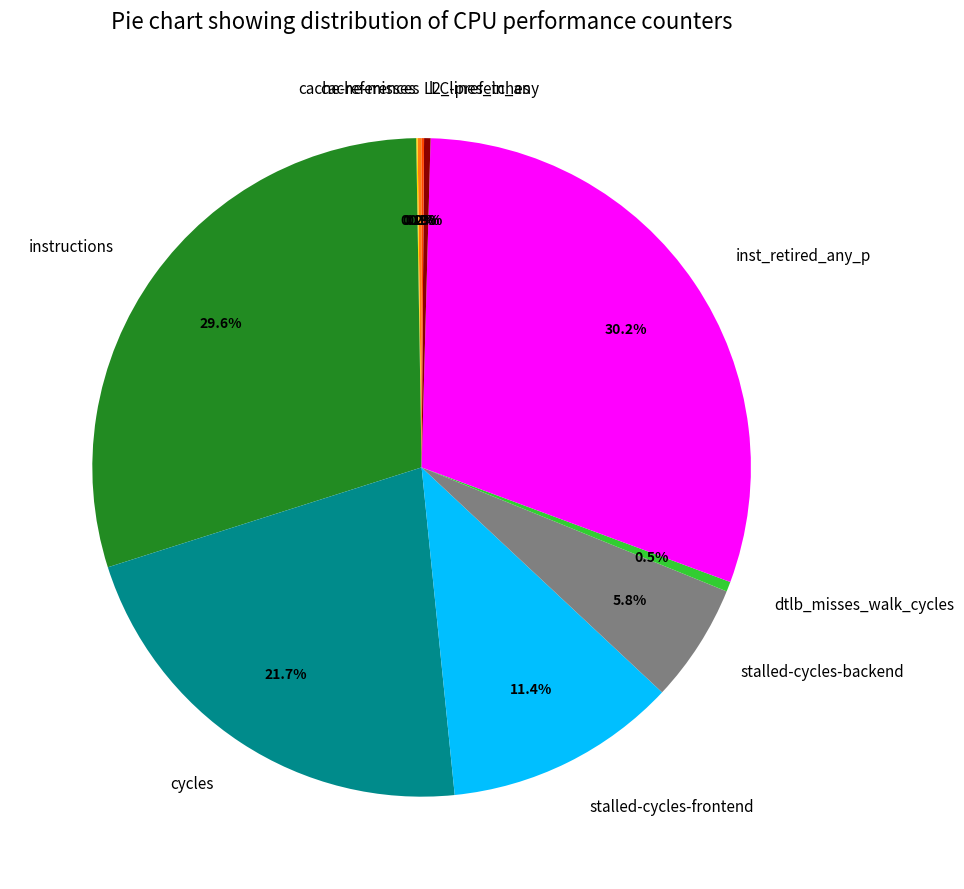

To the nearest percent, what is the difference between the largest and smallest slice percentages?

30%